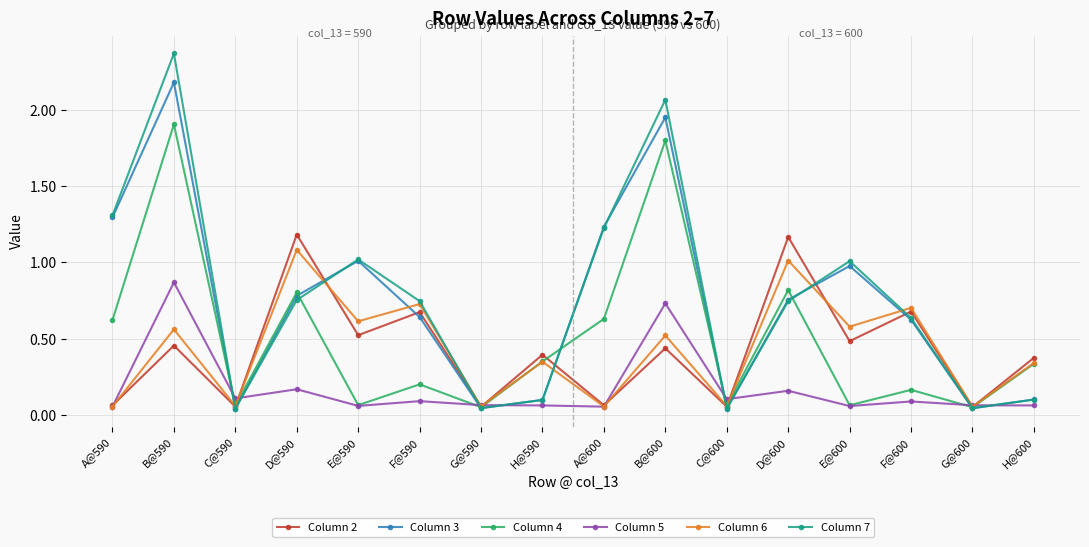

In Column 3, how many points are lower than both neighbors (excluding endpoints)?

4